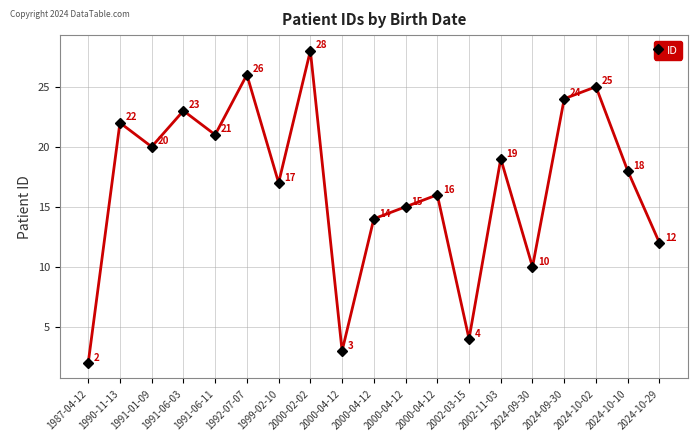

What is the greatest value displayed?

28